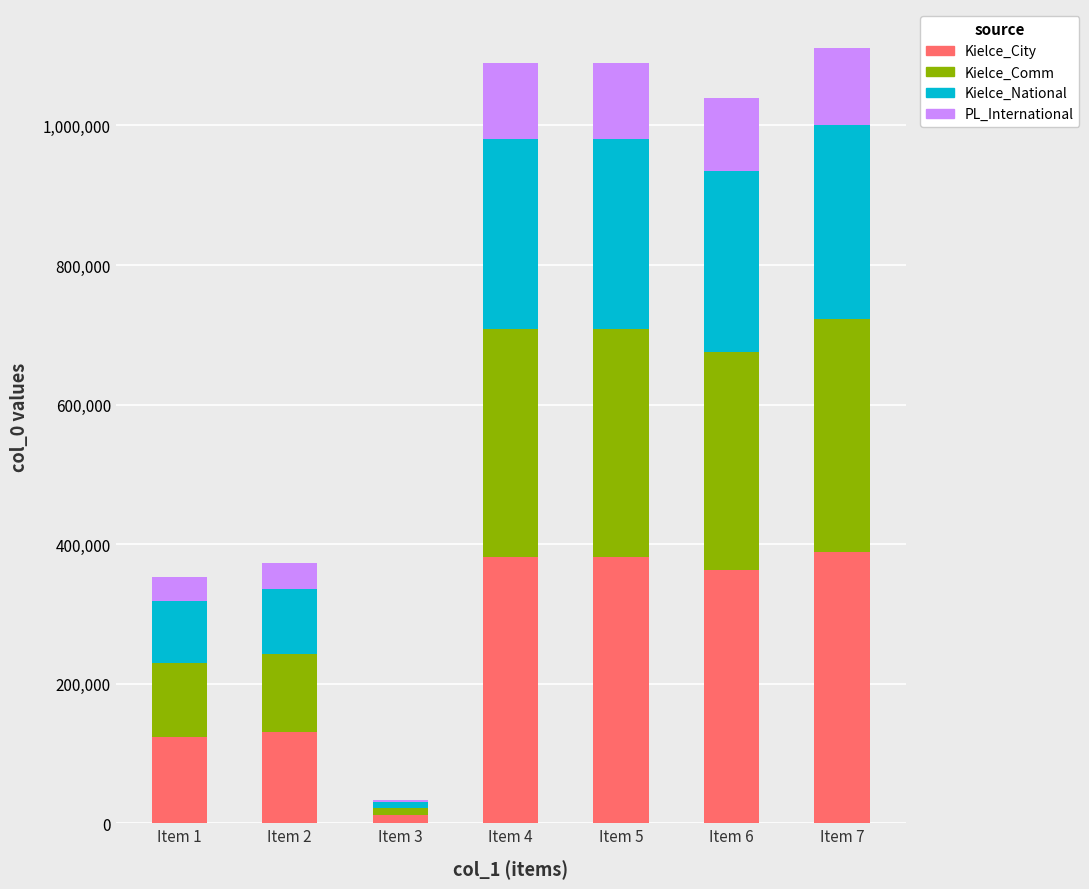

True or false: Kielce_City has a value of 11888.8 at Item 3.

True